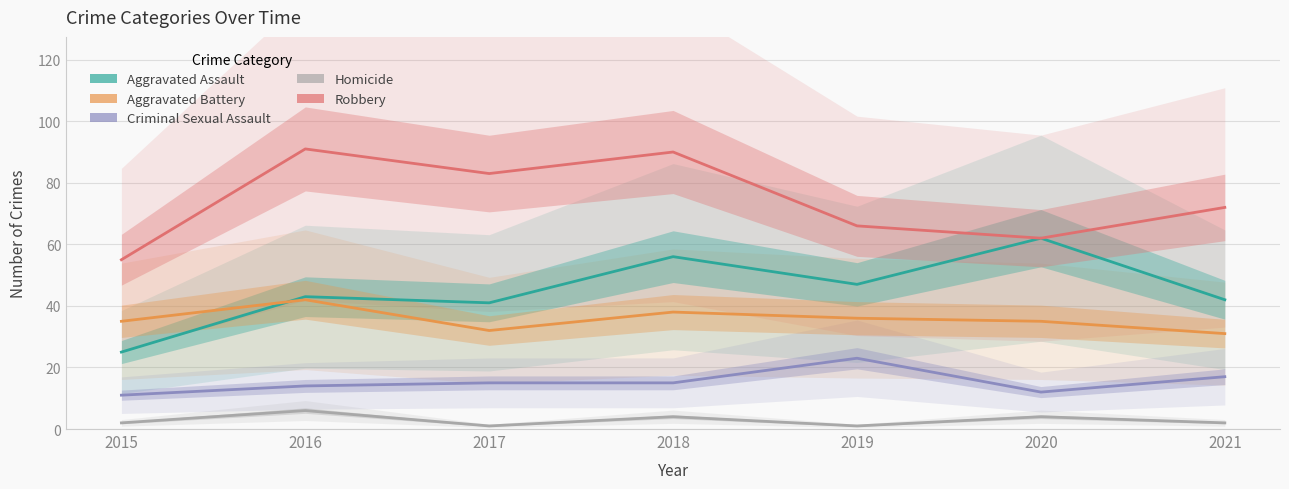

What are all the series names shown in the legend?

Aggravated Assault, Aggravated Battery, Criminal Sexual Assault, Homicide, Robbery